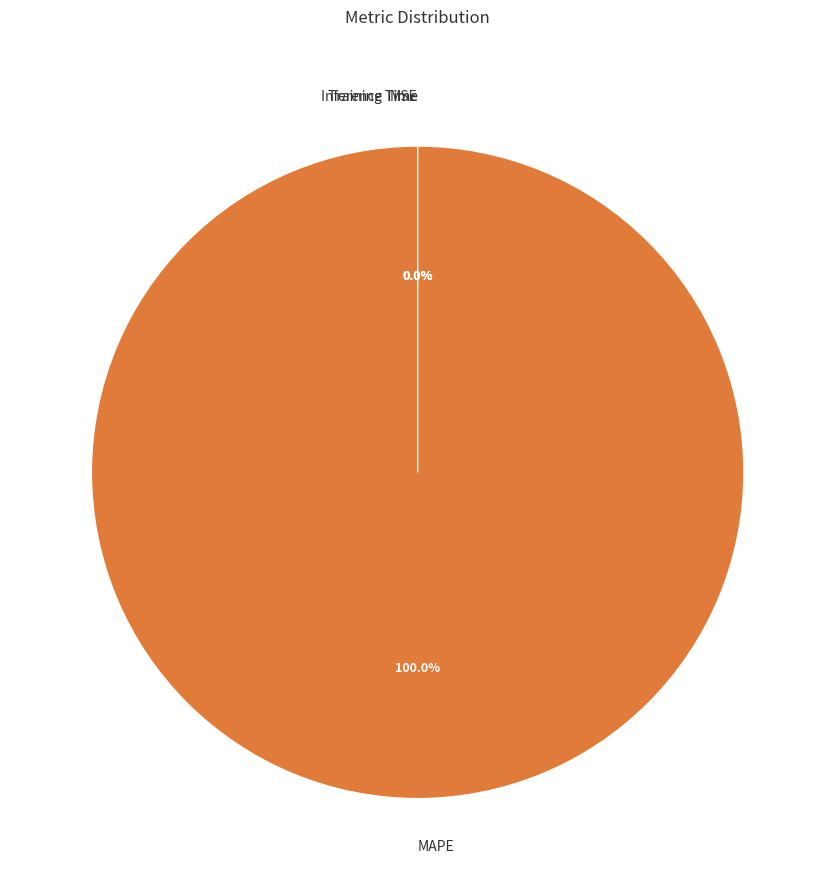

Does MAPE account for over 50% of the chart?

Yes